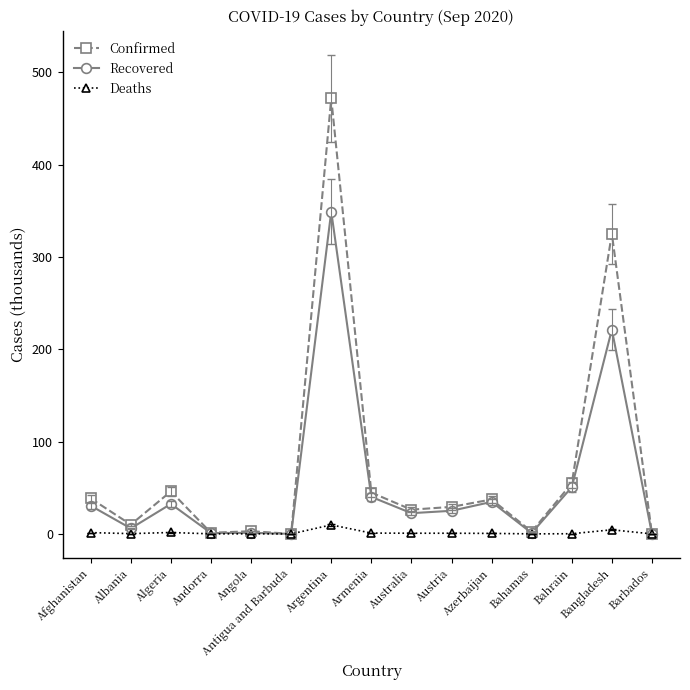

Rank the series by their average value, from highest to lowest.

Confirmed, Recovered, Deaths